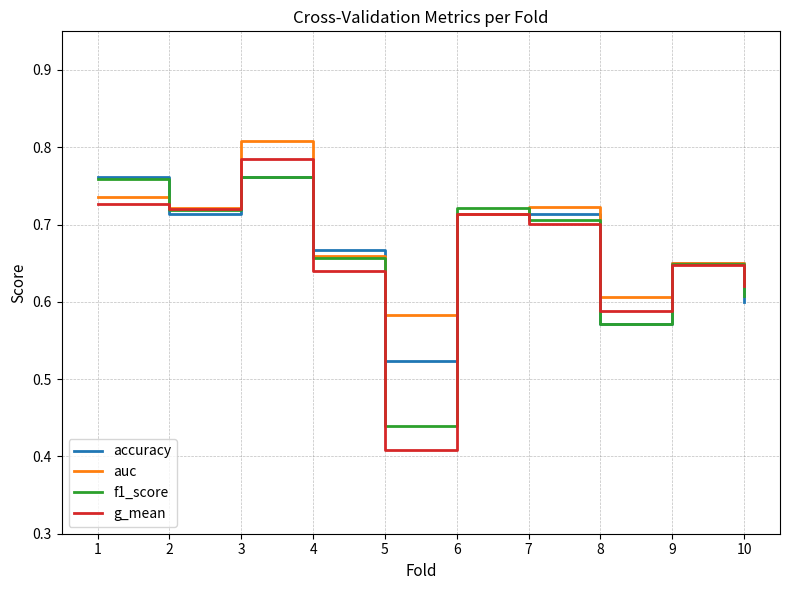

Where is g_mean nearest to the value 0?

5